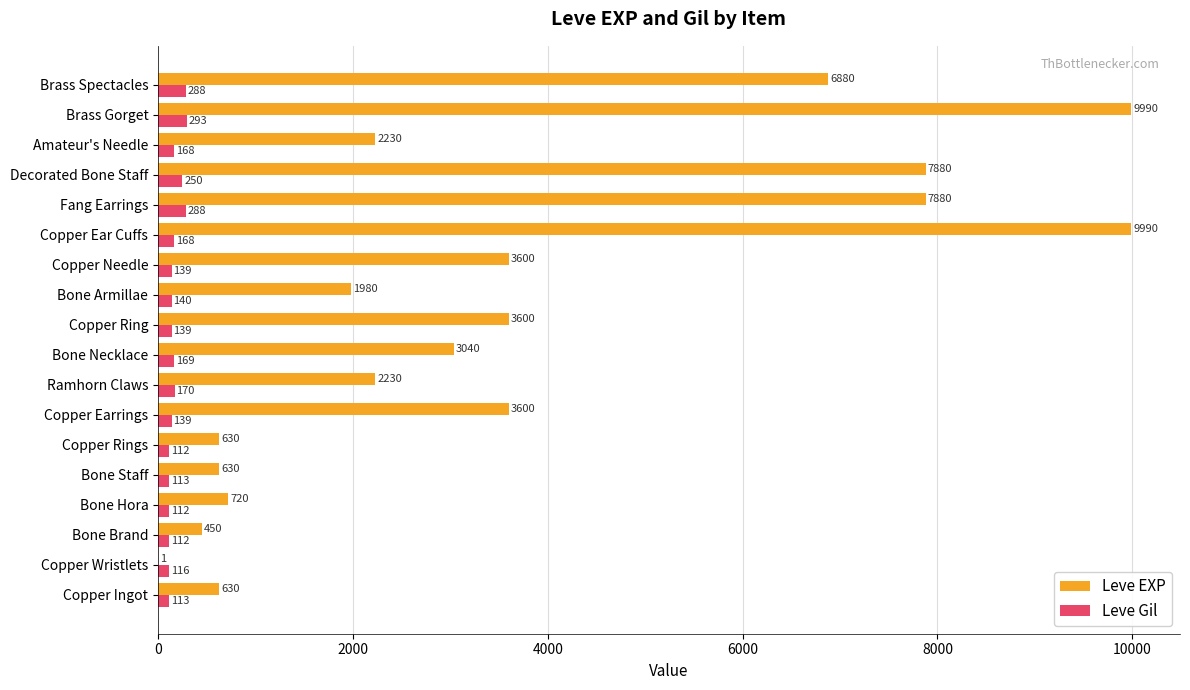

Which series has the largest total across all categories?

Leve EXP